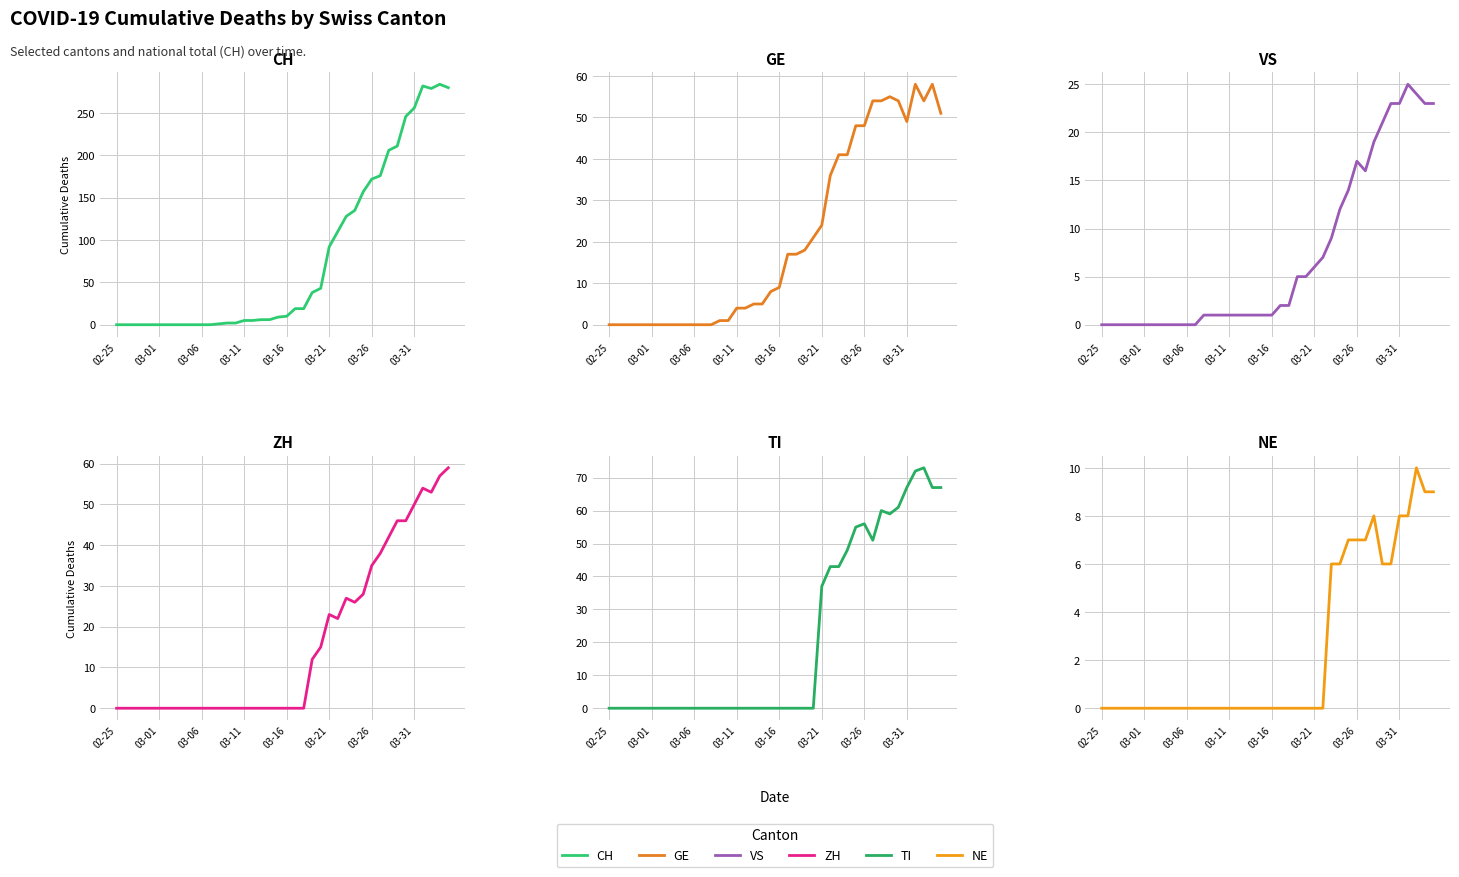

What are all the series names shown in the legend?

CH, GE, VS, ZH, TI, NE